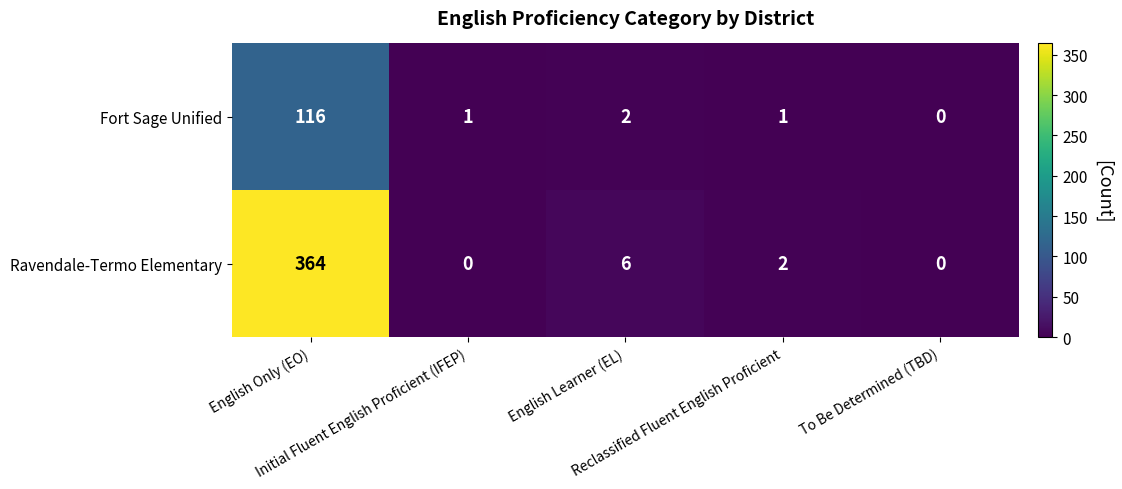

What is the difference between the maximum and minimum values in the Ravendale-Termo Elementary series?

364